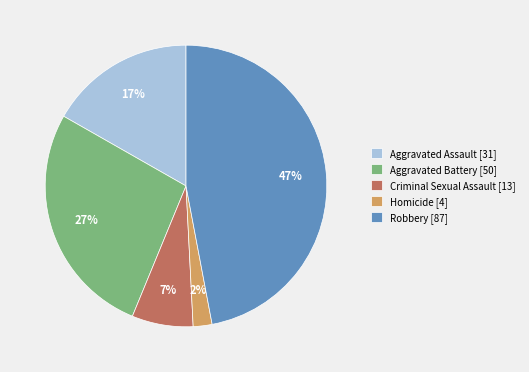

Does any single category account for the majority?

No